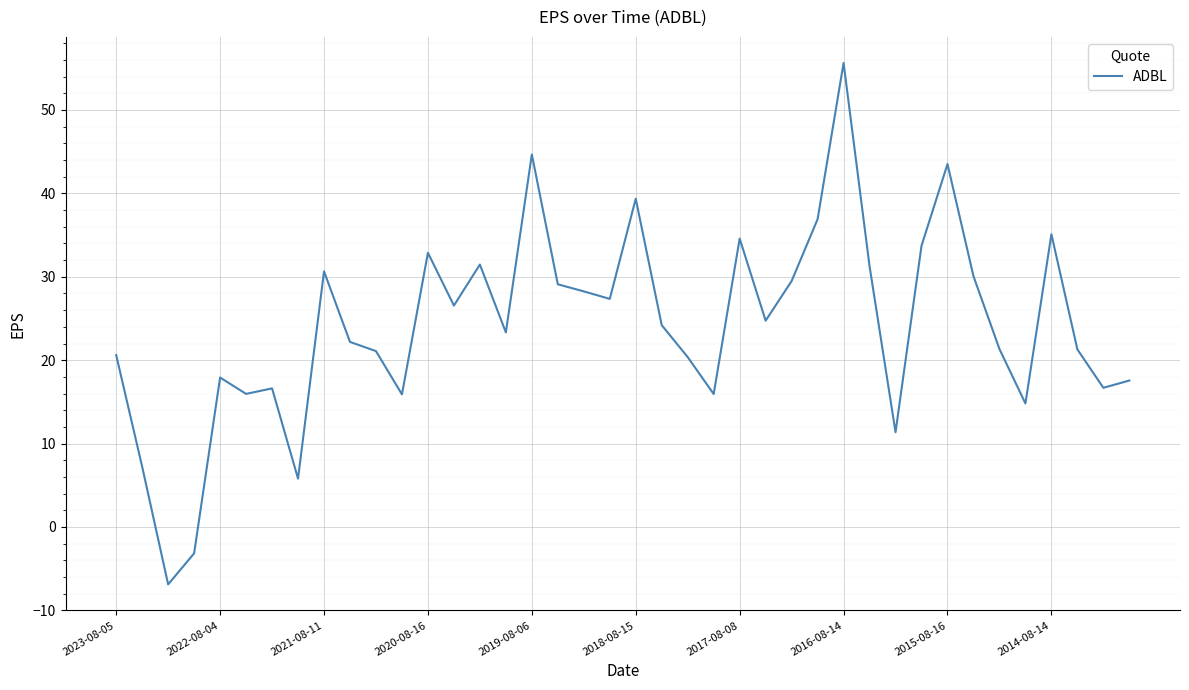

What is the difference between the maximum and minimum values?

62.5